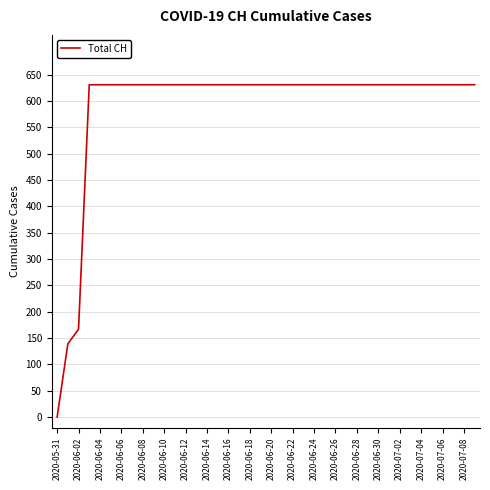

What is the difference between the maximum and minimum values?

631